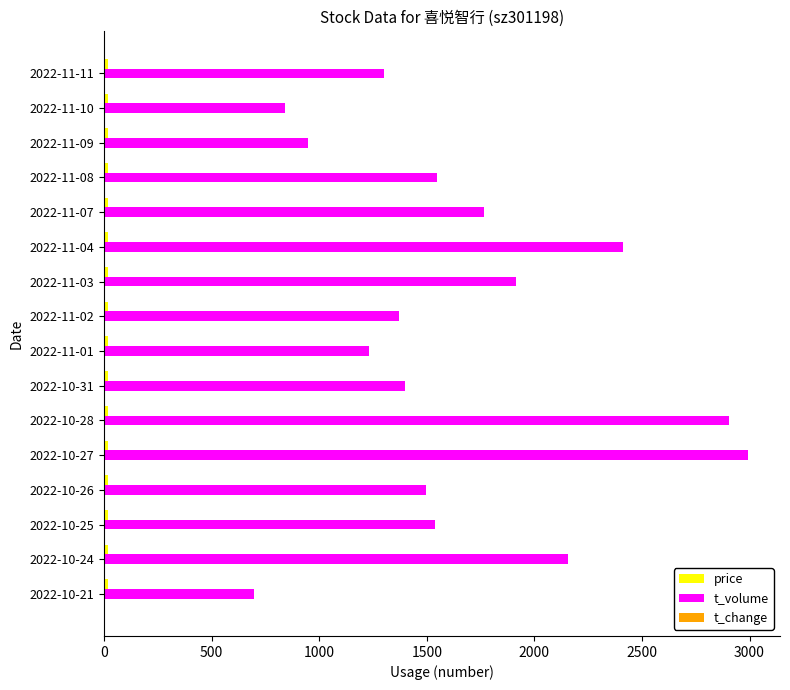

What is the greatest value displayed?

2992.0